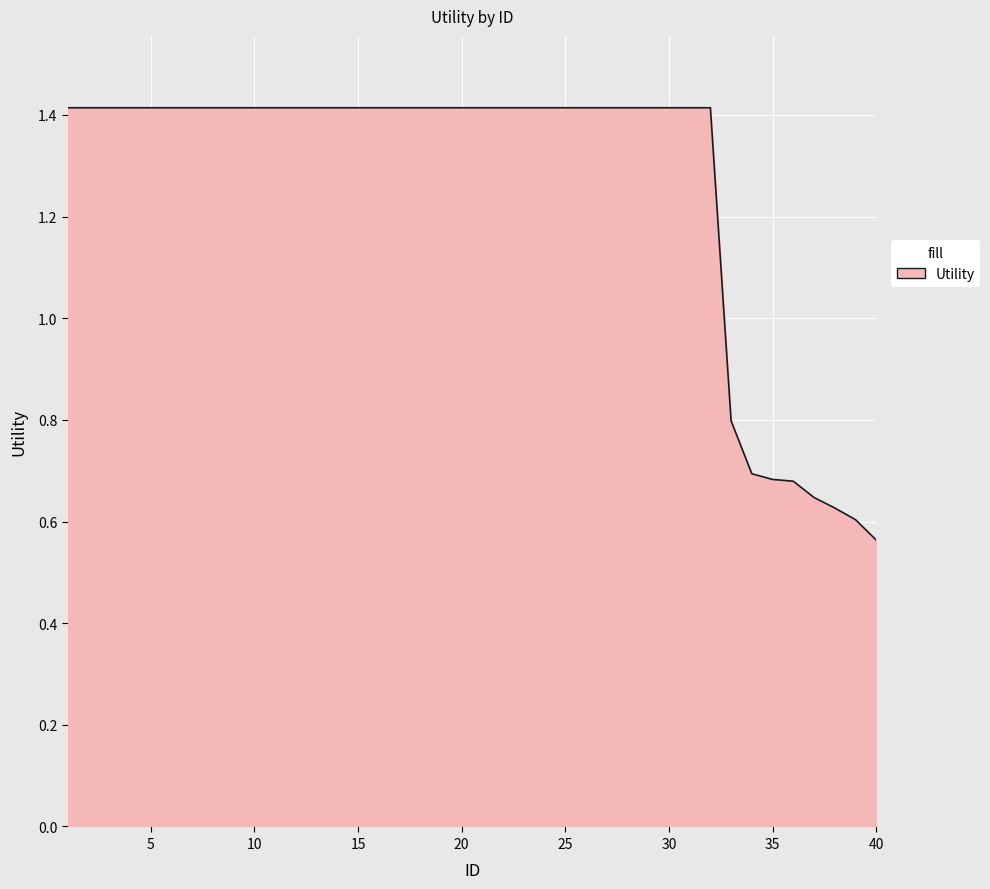

Rank the categories by value from lowest to highest.

40, 39, 38, 37, 36, 35, 34, 33, 1, 2, 3, 4, 5, 6, 7, 8, 9, 10, 11, 12, 13, 14, 15, 16, 17, 18, 19, 20, 21, 22, 23, 24, 25, 26, 27, 28, 29, 30, 31, 32